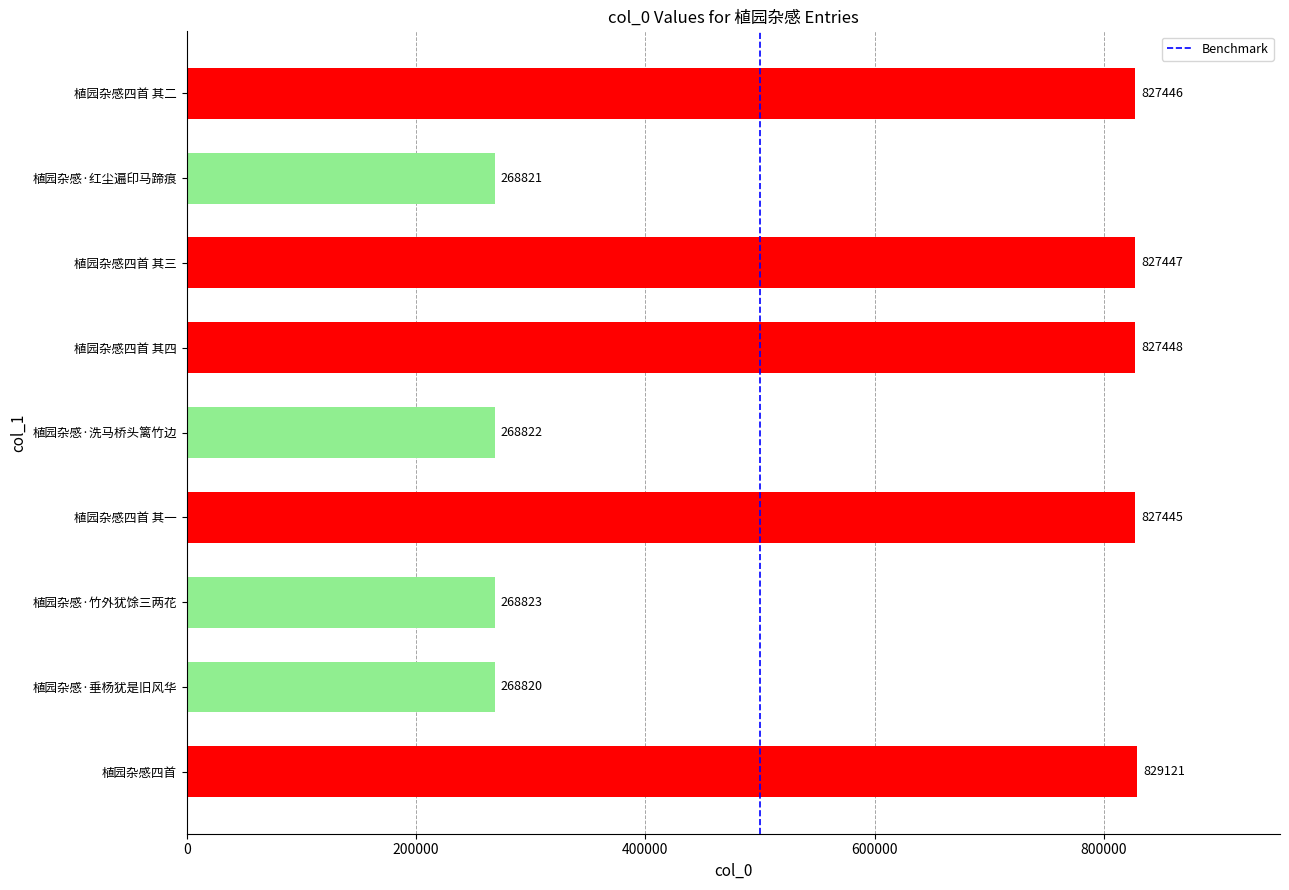

Between 植园杂感四首 其一 and 植园杂感·洗马桥头篱竹边, which is larger?

植园杂感四首 其一